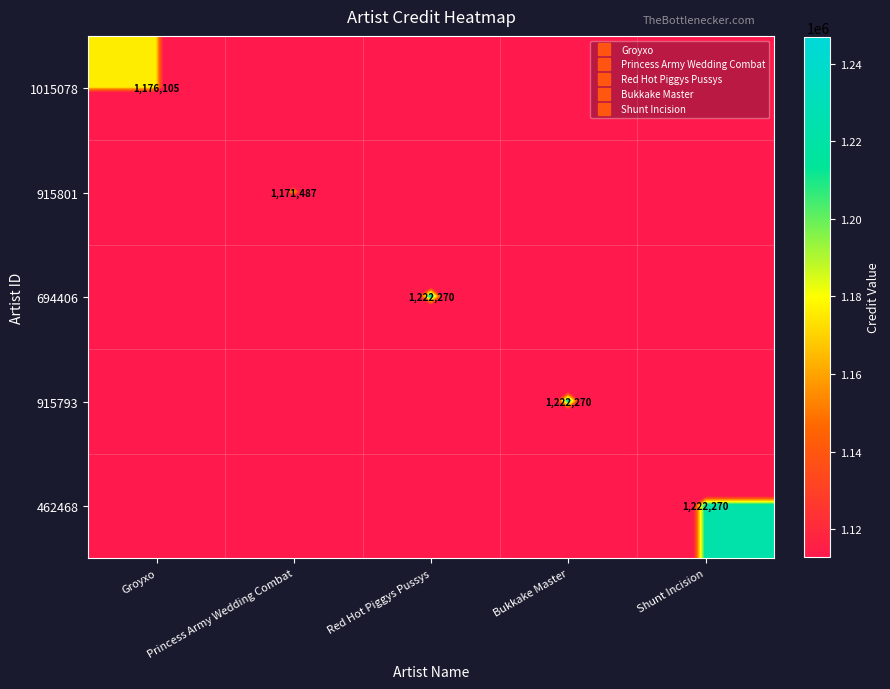

The value of 462468 at Princess Army Wedding Combat is 493484. True or false?

False